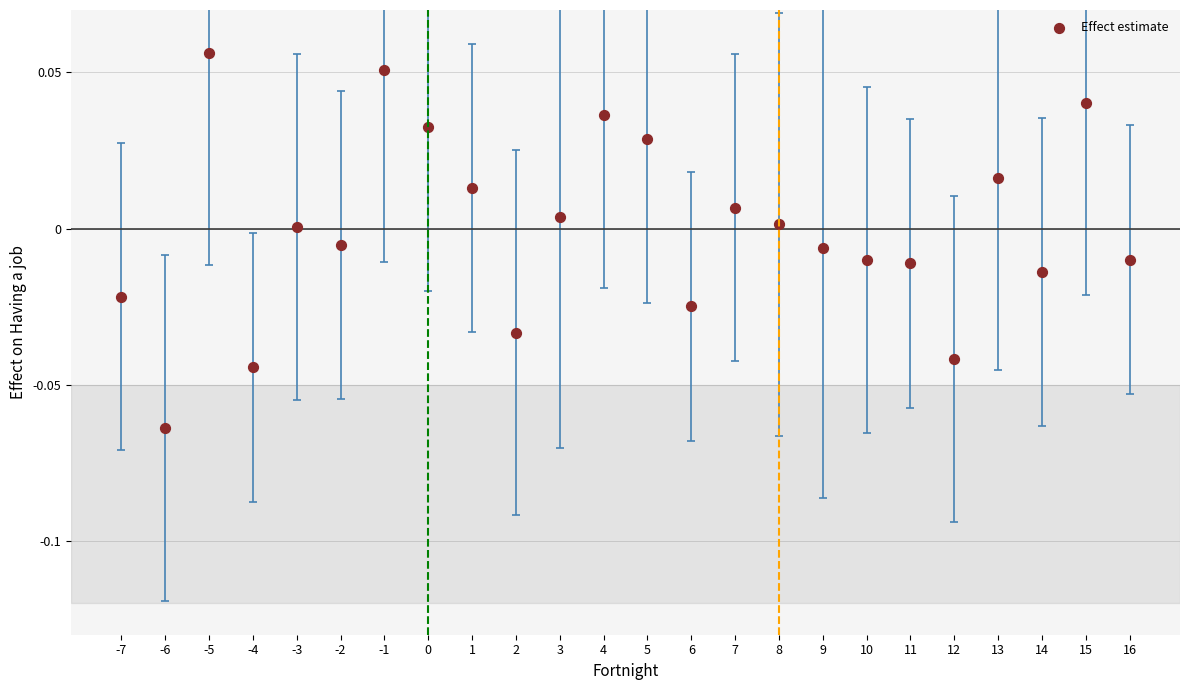

Count the number of points in this scatter plot.

24